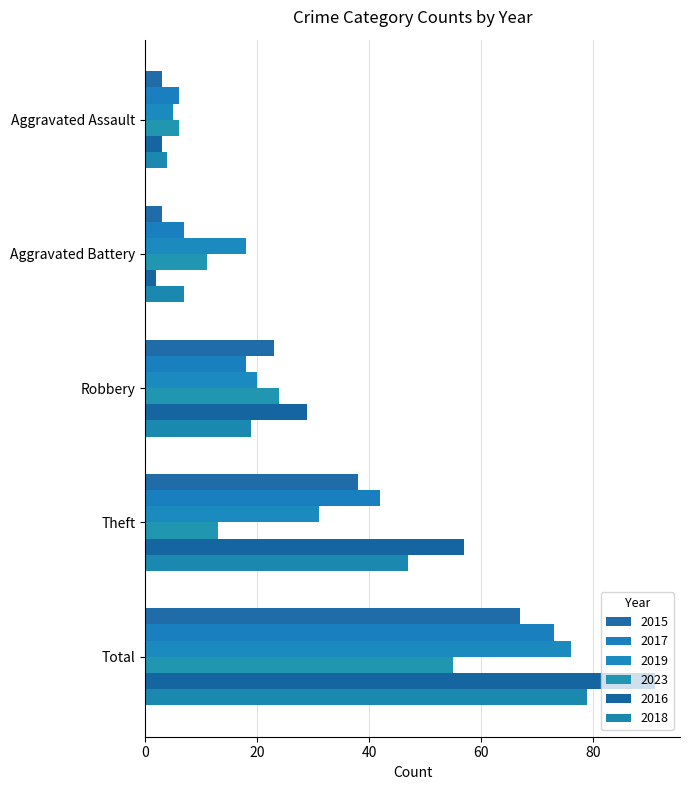

The 2017 series shows 73 at Total. True or false?

True